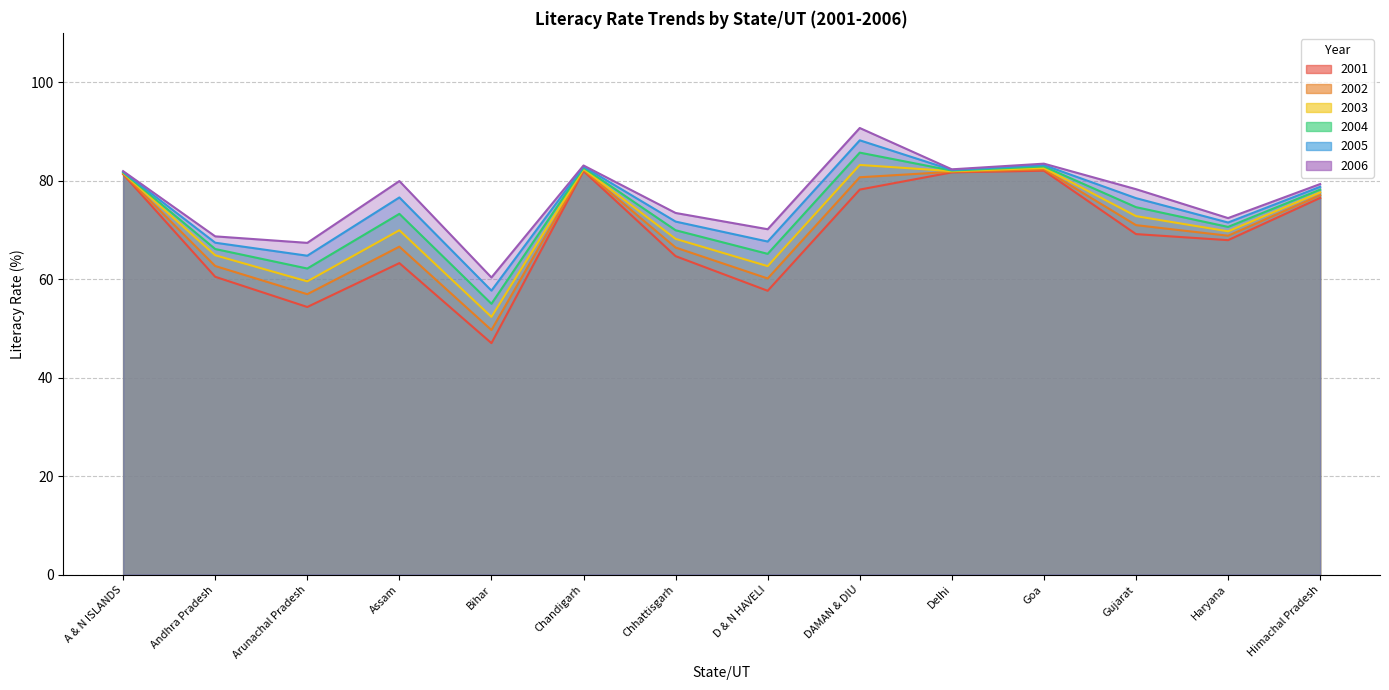

Does the chart have visible grid lines?

Yes